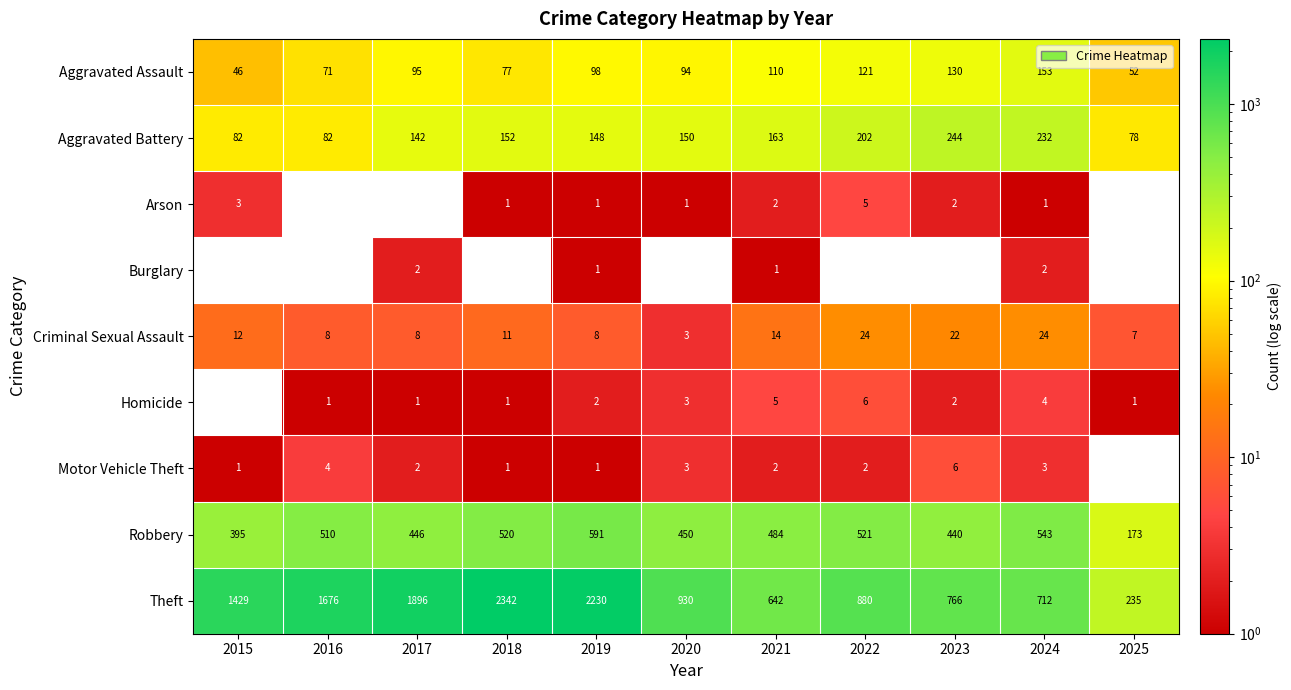

At which category does the chart reach its minimum across all series?

2016